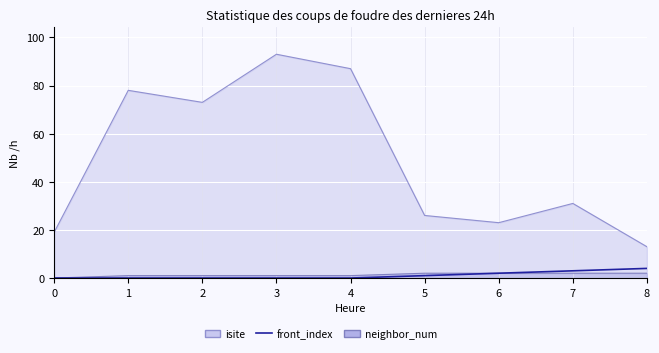

At which label is the value closest to 2?

6